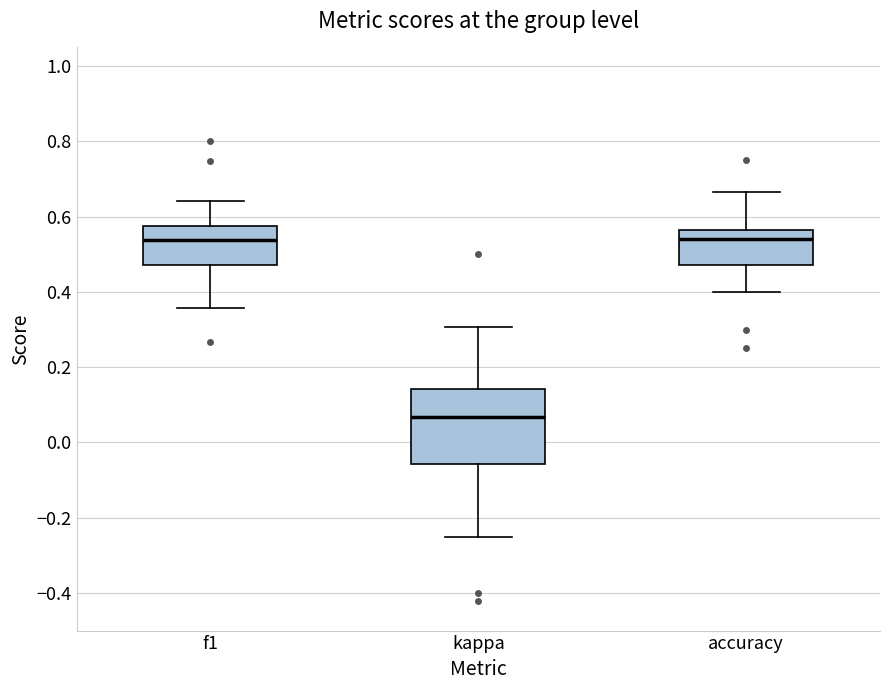

Reading left to right, read every box against the y-axis: the position of its median line, the range the box covers, and the ends of its whiskers. The values are not printed on the chart, so give them approximately, as read against the axis.

f1: median 0.54, box 0.48 to 0.58, whiskers 0.36 to 0.64
kappa: median 0.06, box -0.06 to 0.14, whiskers -0.24 to 0.30
accuracy: median 0.54, box 0.48 to 0.56, whiskers 0.40 to 0.66